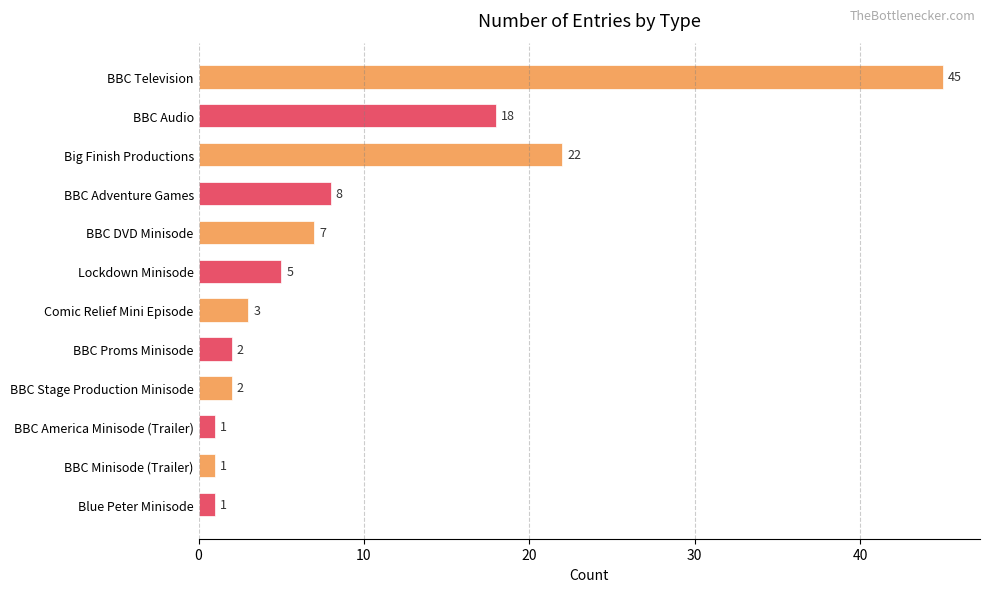

What is the maximum value shown in the chart?

45